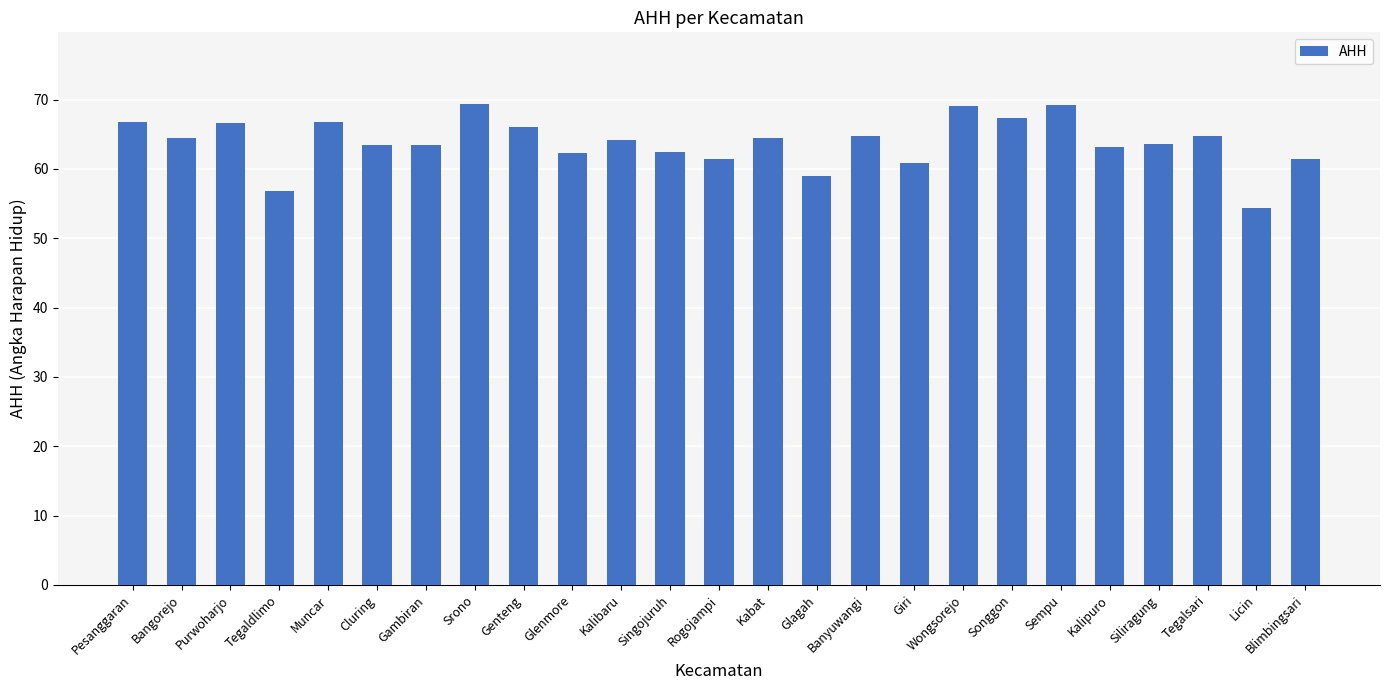

The value at Glagah is 80.9. True or false?

False